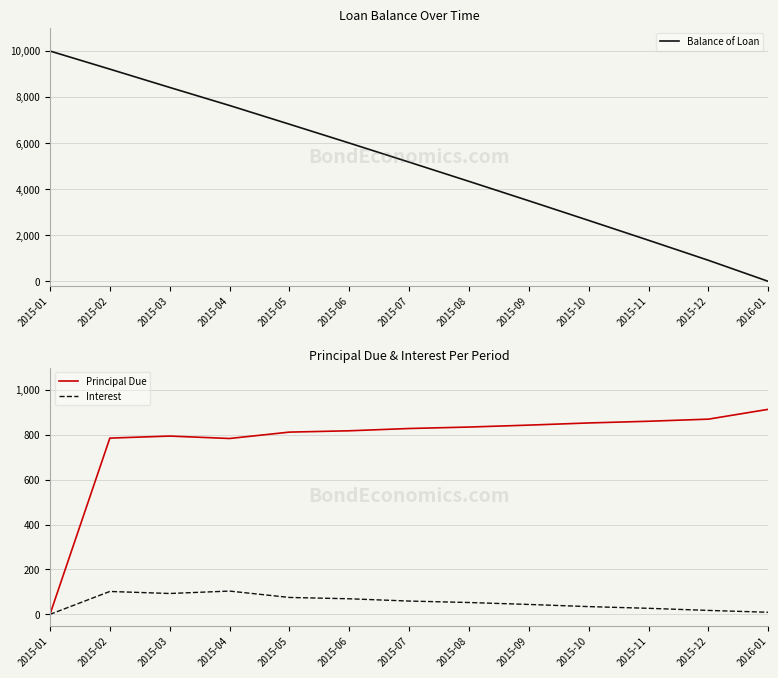

True or false: Principal Due and Interest cross at least once.

False